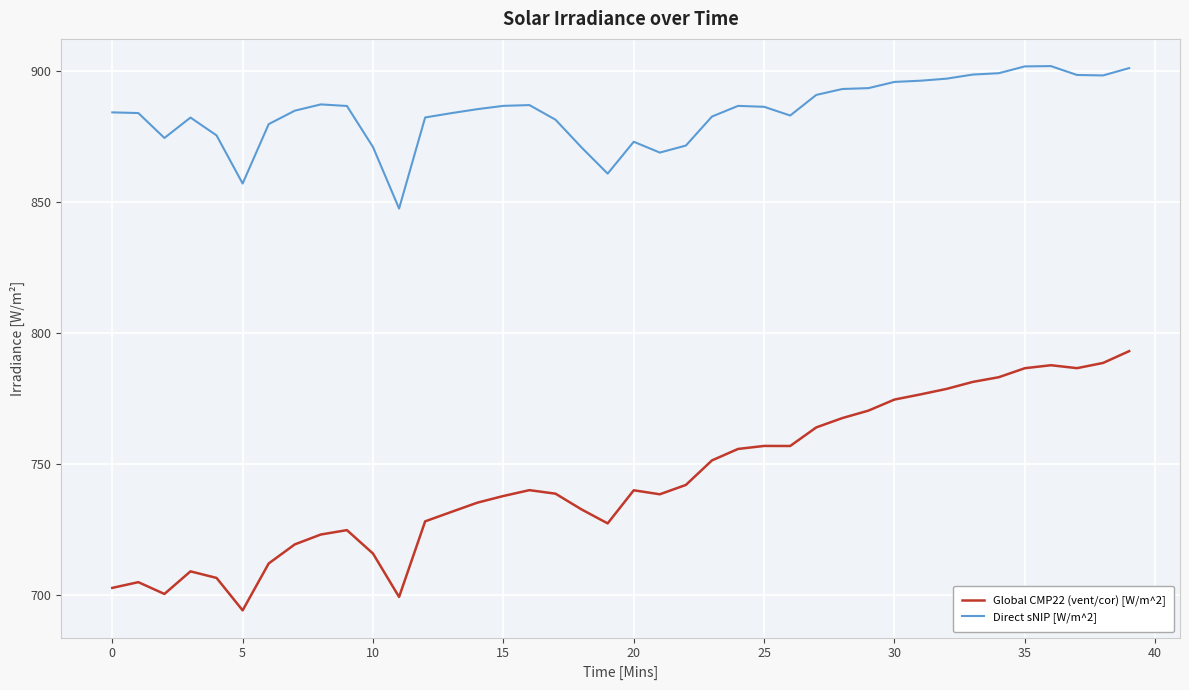

Which series has the widest spread of values?

Global CMP22 (vent/cor) [W/m^2]